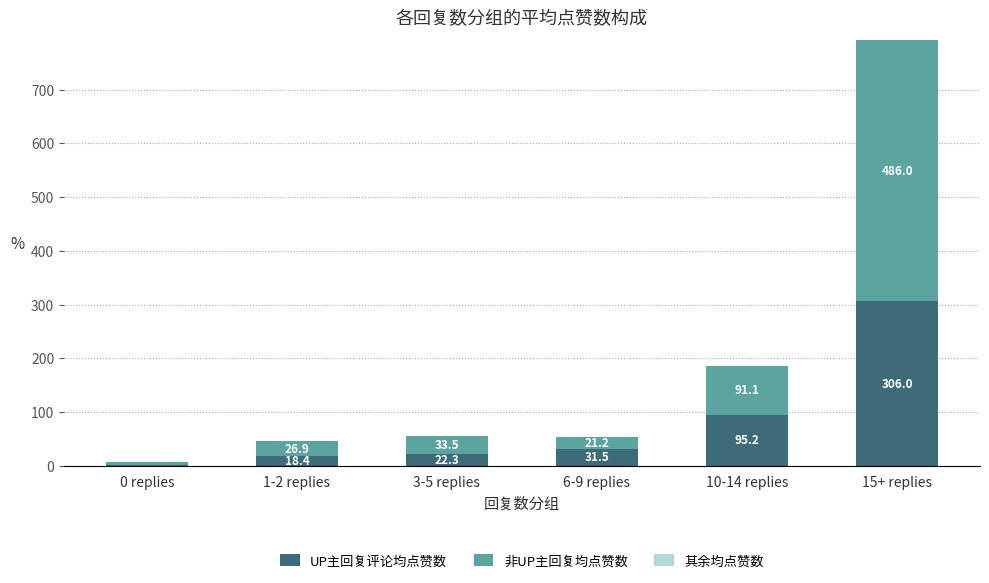

What is the sum of the UP主回复评论均点赞数 values at 10-14 replies and 1-2 replies?

113.6